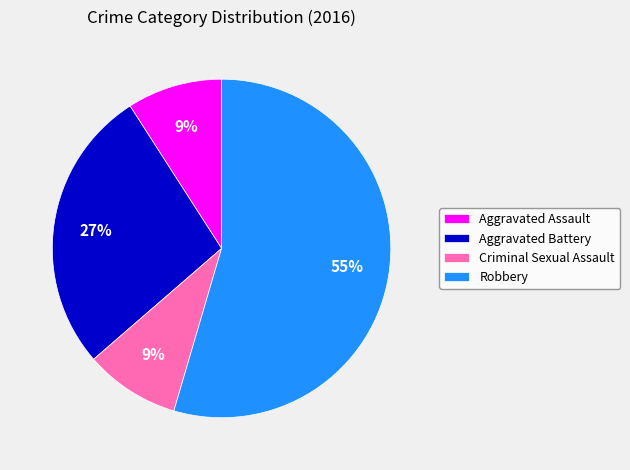

To the nearest percent, what percentage of the pie is Aggravated Battery?

27%